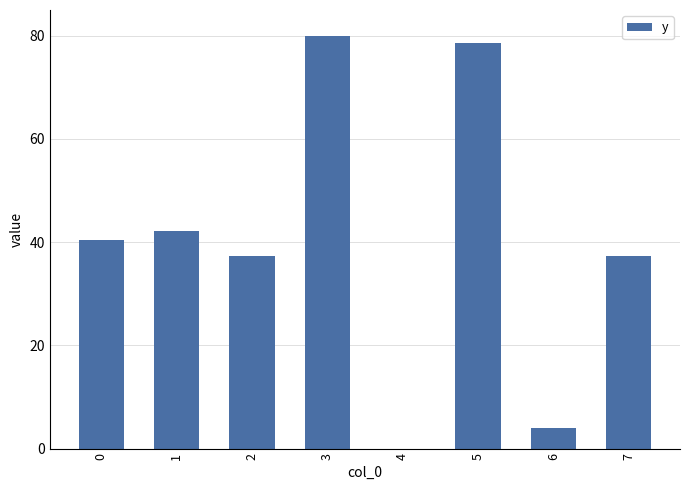

Reading left to right, list all the values displayed in this chart.

0=40.4	1=42.3	2=37.3	3=80.0	4=0.0	5=78.7	6=4.1	7=37.3